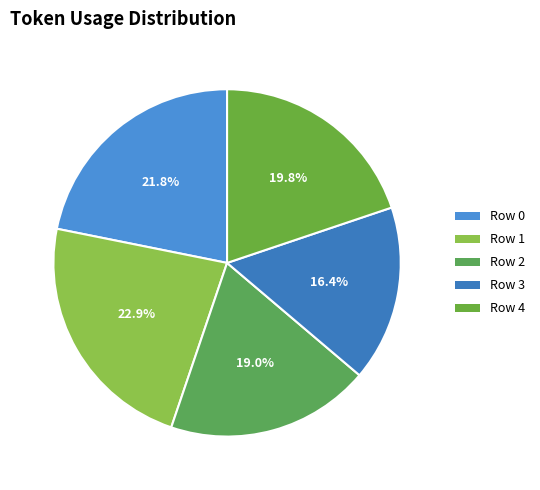

Rank the categories by value from highest to lowest.

Row 1, Row 0, Row 4, Row 2, Row 3